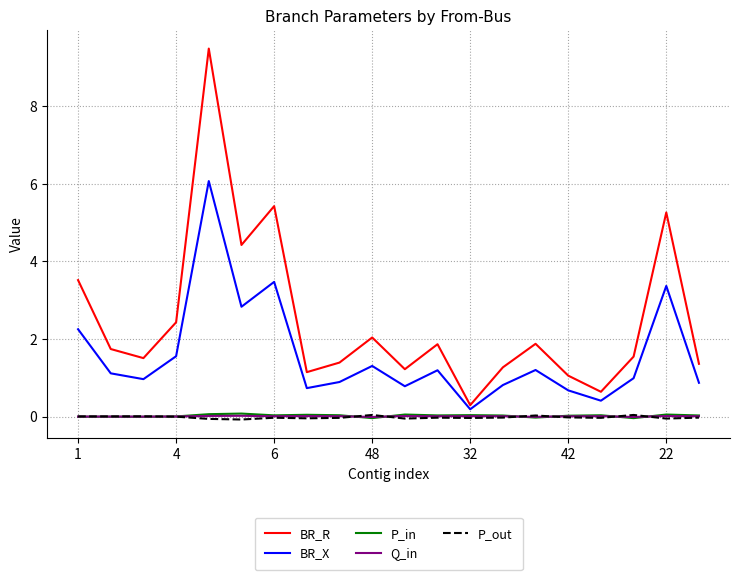

Which series has the largest total across all categories?

BR_R